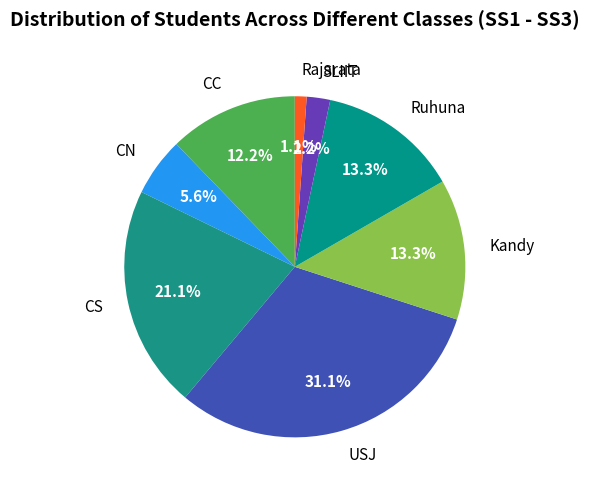

To the nearest percent, what is the difference between the largest and smallest slice percentages?

30%